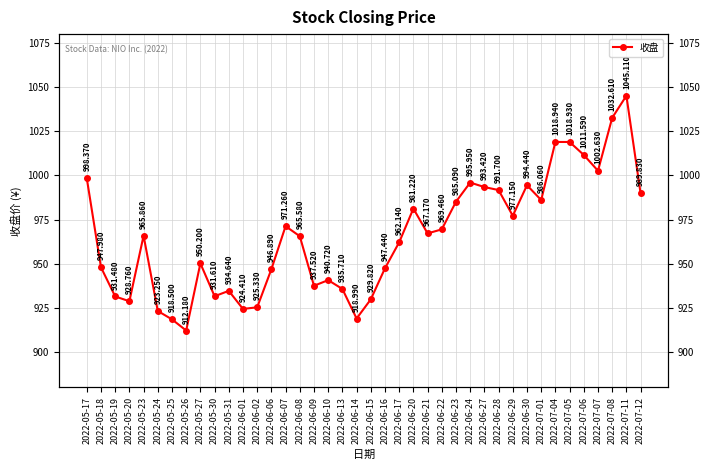

List the labels in order of value, smallest first.

2022-05-26, 2022-05-25, 2022-06-14, 2022-05-24, 2022-06-01, 2022-06-02, 2022-05-20, 2022-06-15, 2022-05-19, 2022-05-30, 2022-05-31, 2022-06-13, 2022-06-09, 2022-06-10, 2022-06-06, 2022-06-16, 2022-05-18, 2022-05-27, 2022-06-17, 2022-06-08, 2022-05-23, 2022-06-21, 2022-06-22, 2022-06-07, 2022-06-29, 2022-06-20, 2022-06-23, 2022-07-01, 2022-07-12, 2022-06-28, 2022-06-27, 2022-06-30, 2022-06-24, 2022-05-17, 2022-07-07, 2022-07-06, 2022-07-05, 2022-07-04, 2022-07-08, 2022-07-11